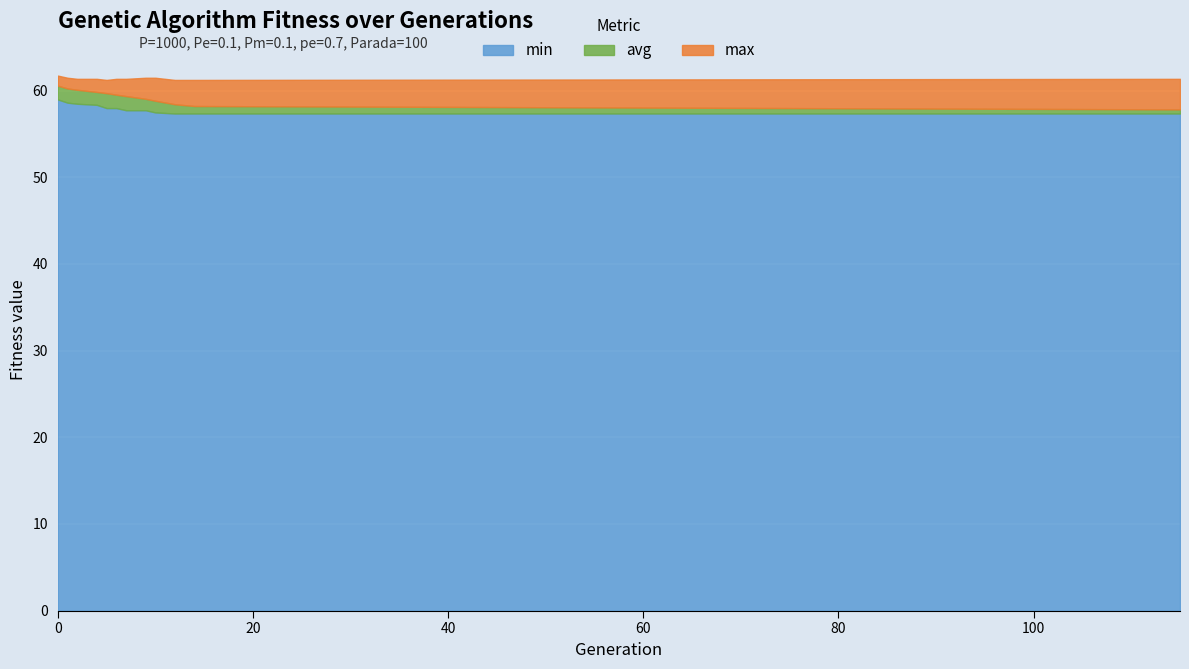

Is it true that min equals 20.4 at 7?

False